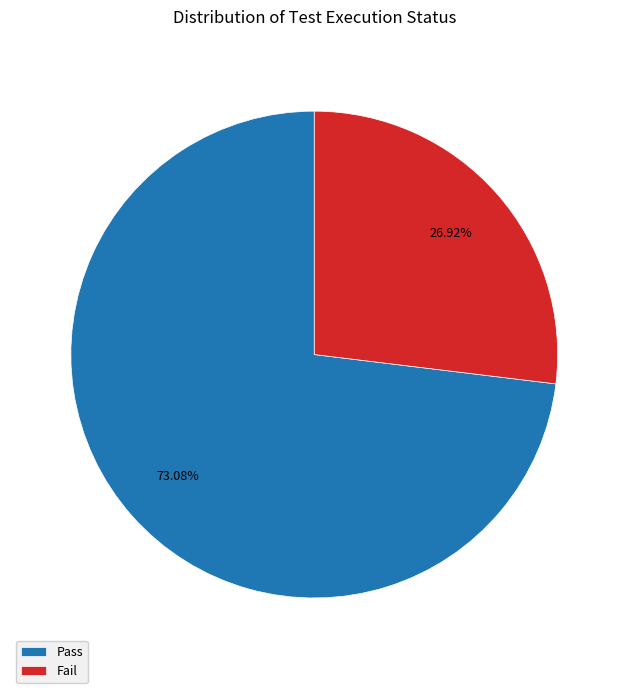

What is the ratio of the value at Pass to the value at Fail?

2.7